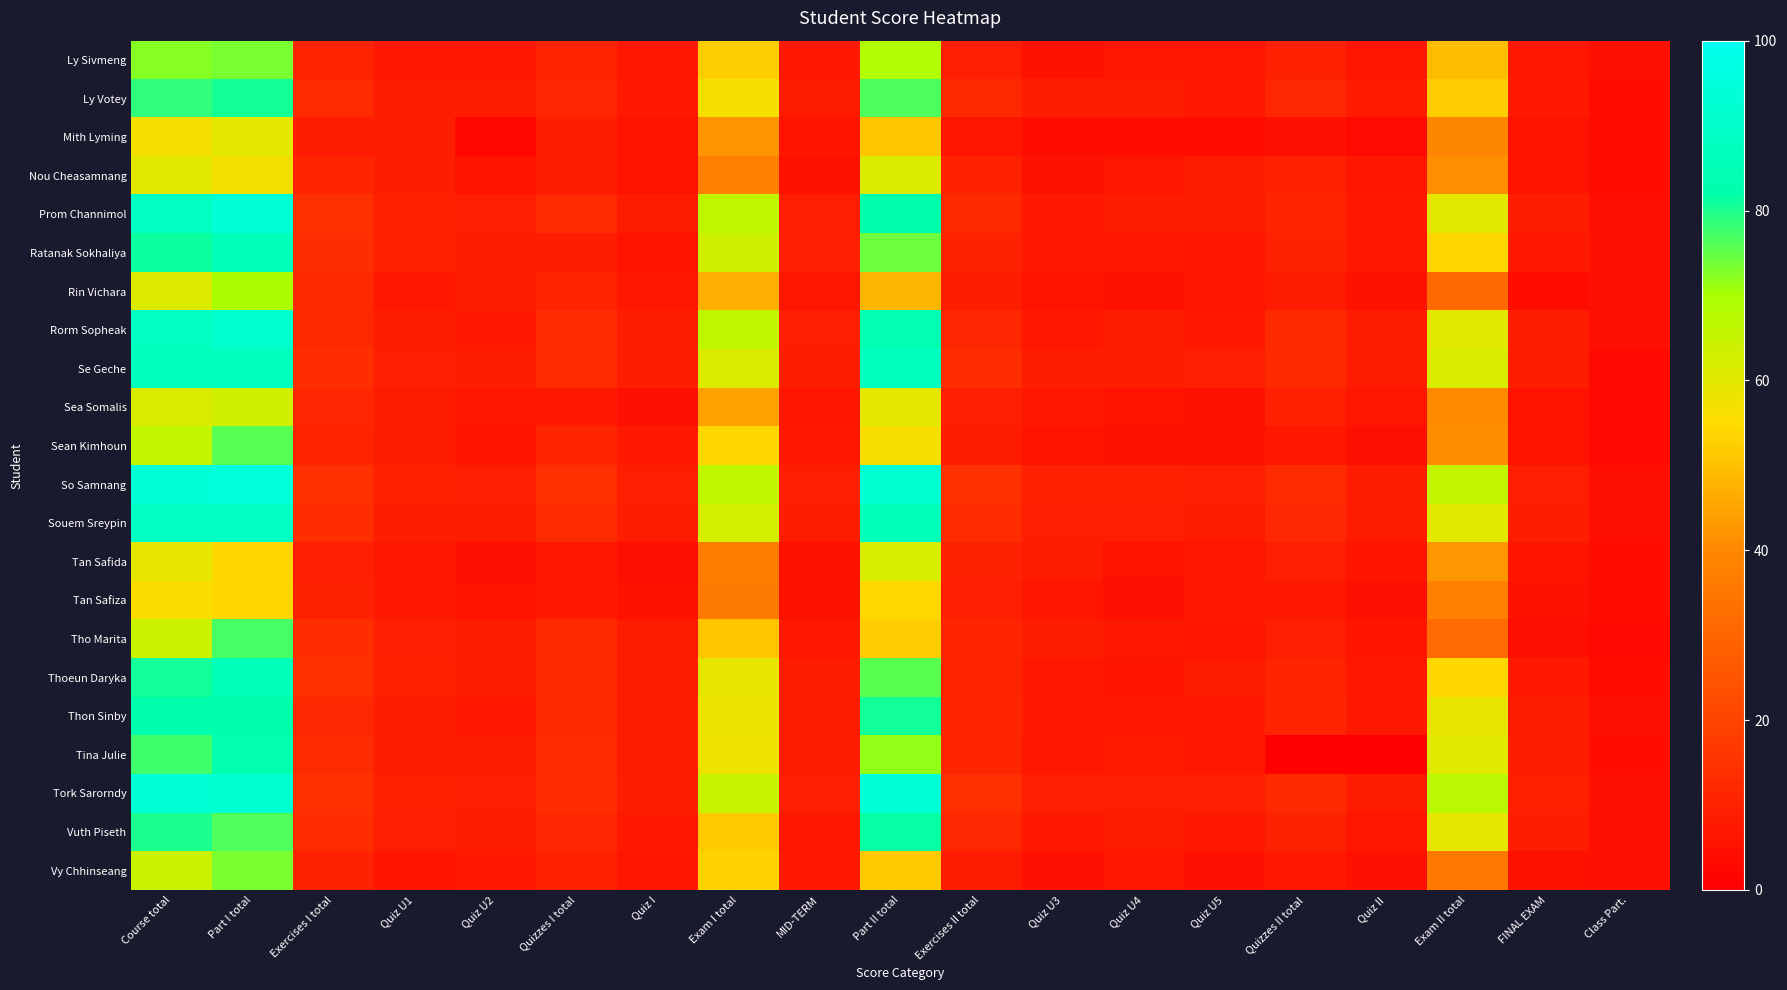

How many data points does each series have?

19